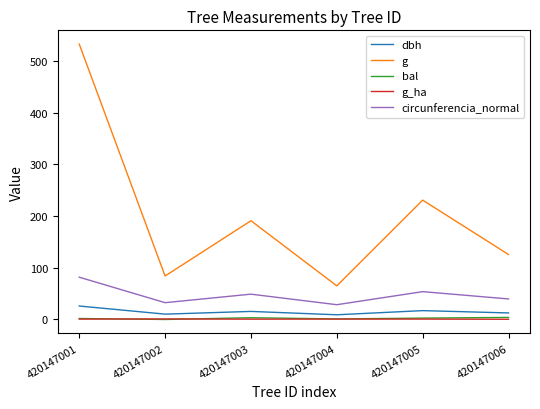

What is the difference between the maximum and minimum values in the g series?

467.9